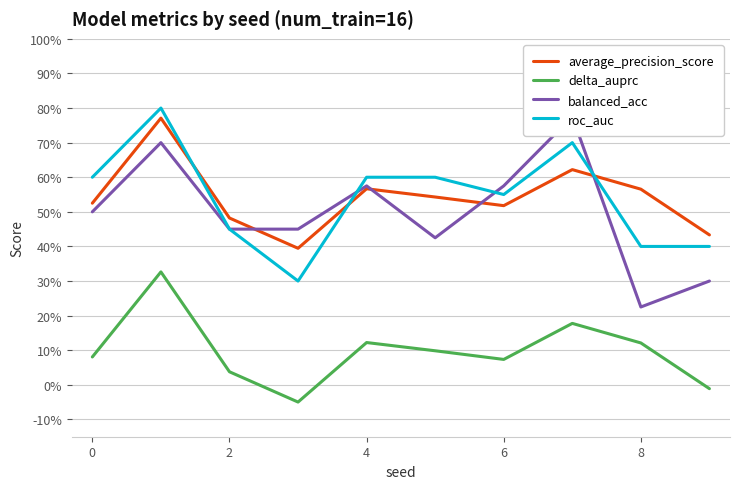

What is the difference between the balanced_acc values at 10 and 8?

0.1